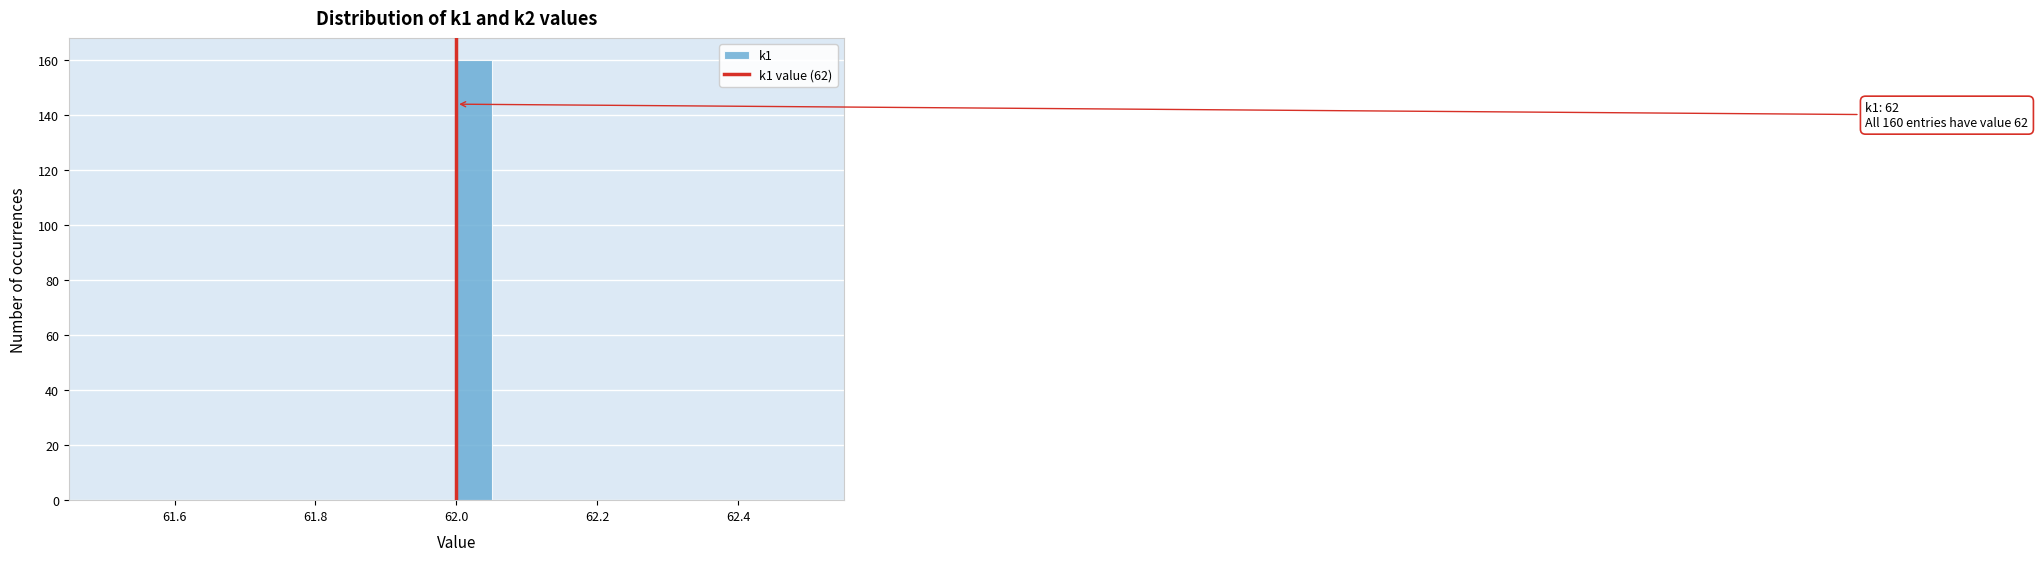

Around what value on the x-axis is the tallest bar? Give the approximate position of its centre, as read against the axis.

62.02